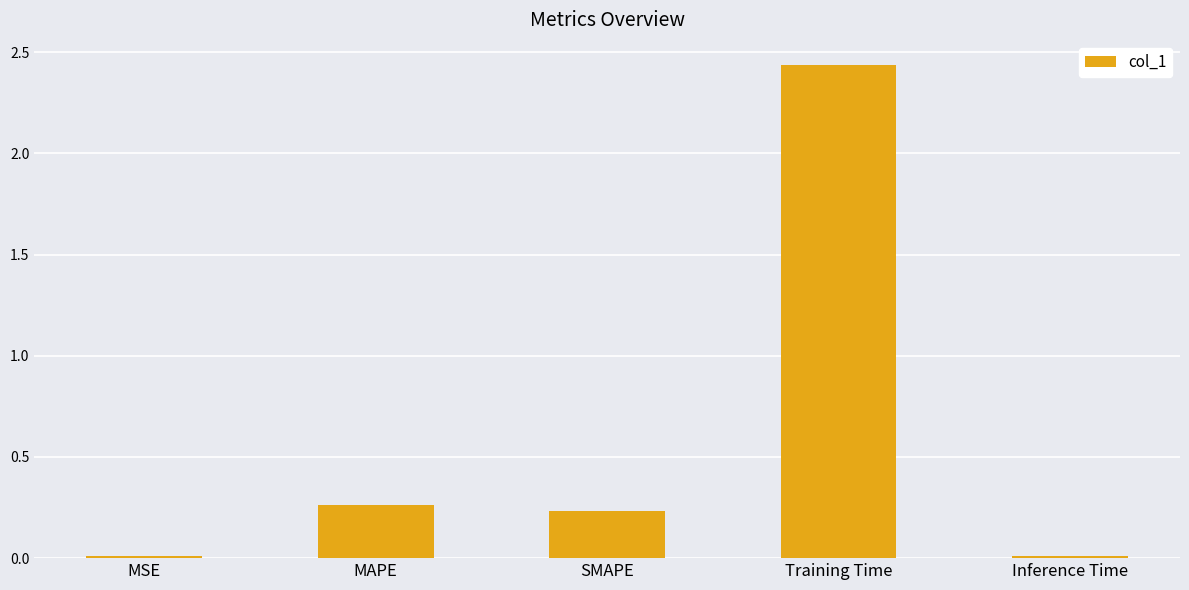

Are the bars grouped side by side (vs. stacked)?

No